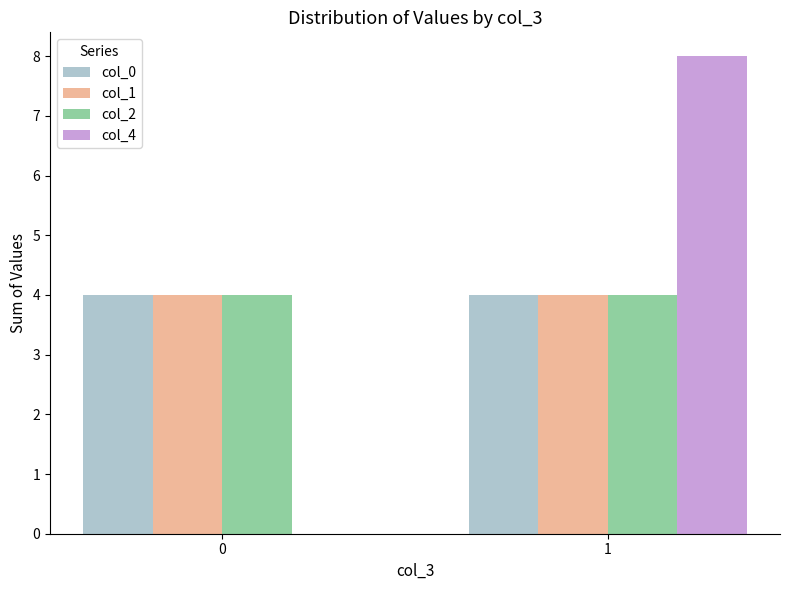

Which series changed the most between 0 and 1?

col_4